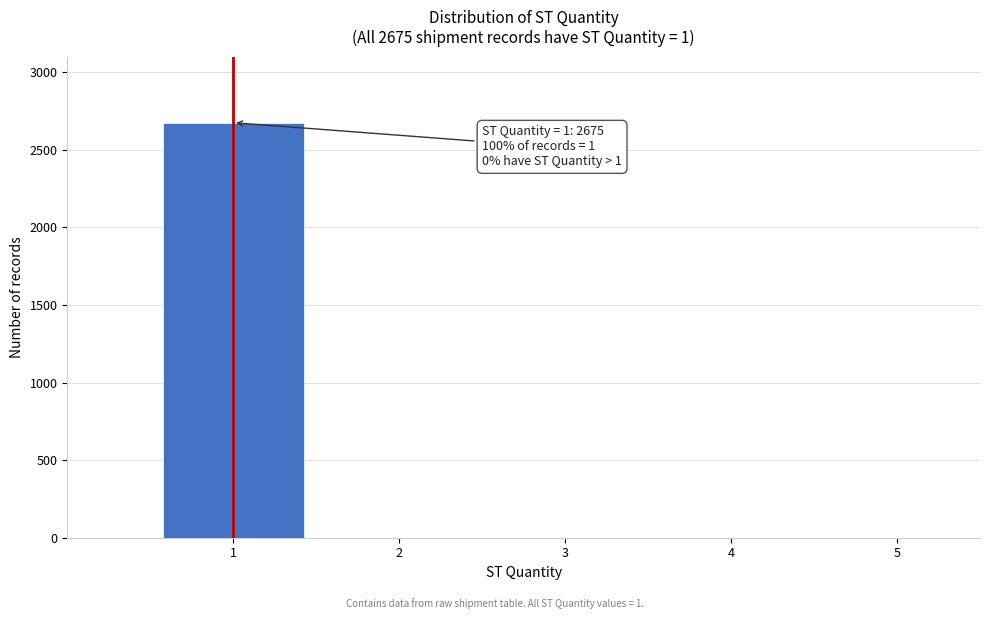

Which range on the x-axis has the tallest bar?

0.5 to 1.5